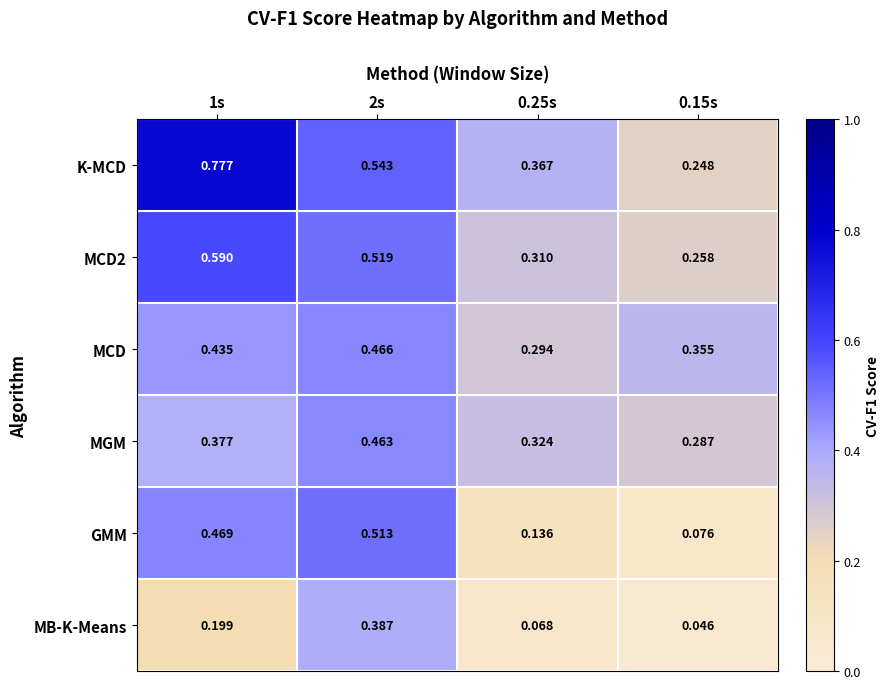

Which series has the widest spread of values?

K-MCD